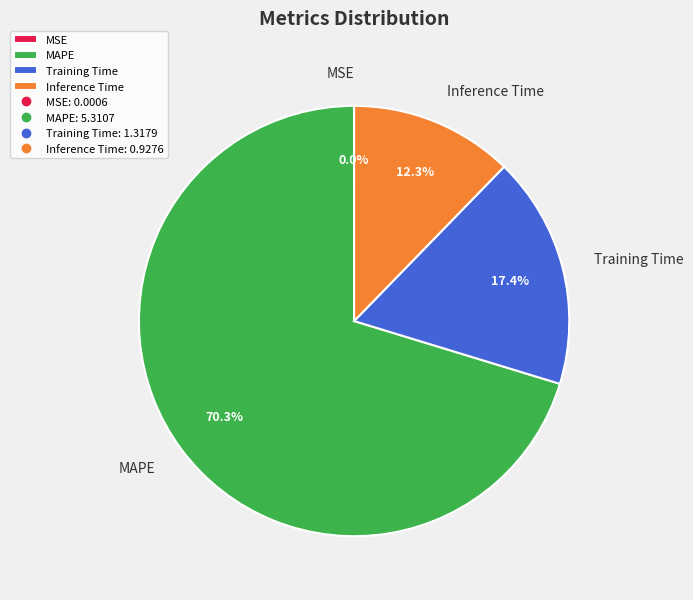

What percentage do Training Time and MAPE together represent?

87.7%